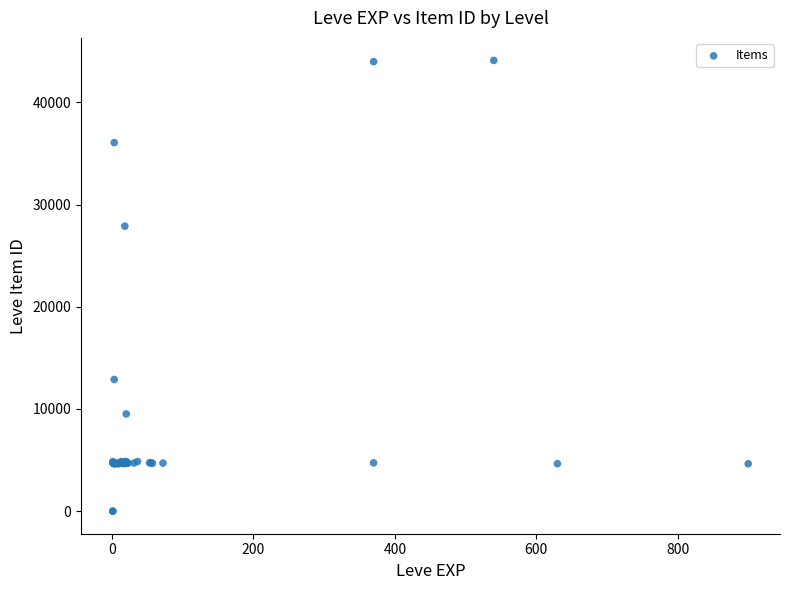

What Y value in the scatter plot is closest to 22048?

27884